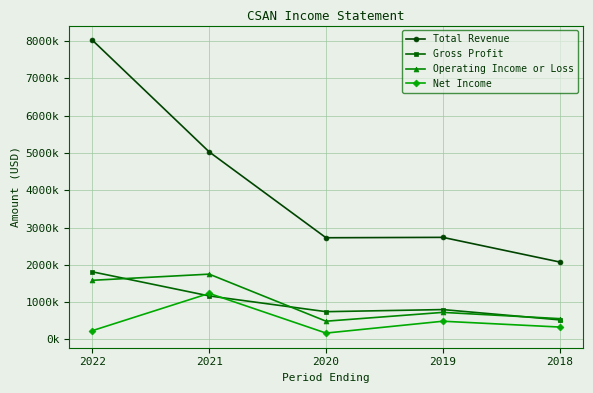

Where is Operating Income or Loss nearest to the value 1120750?

2019